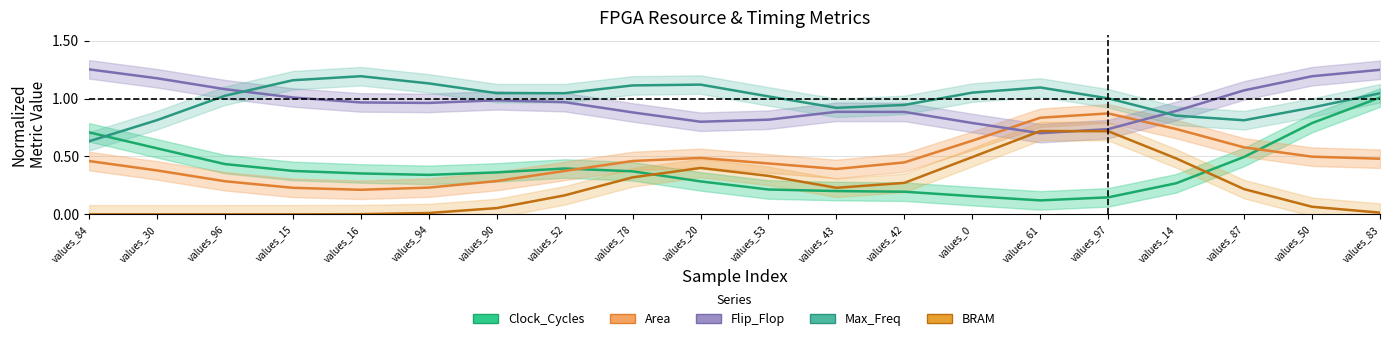

Which series ends up on top after the final intersection of Clock_Cycles and Max_Freq?

Max_Freq